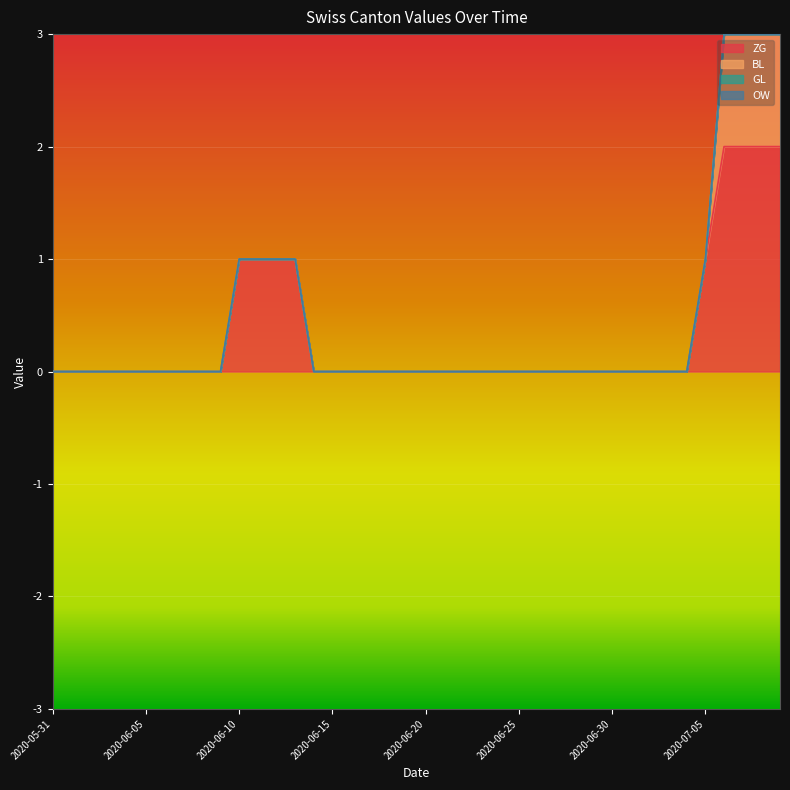

True or false: GL and OW intersect in this chart.

False